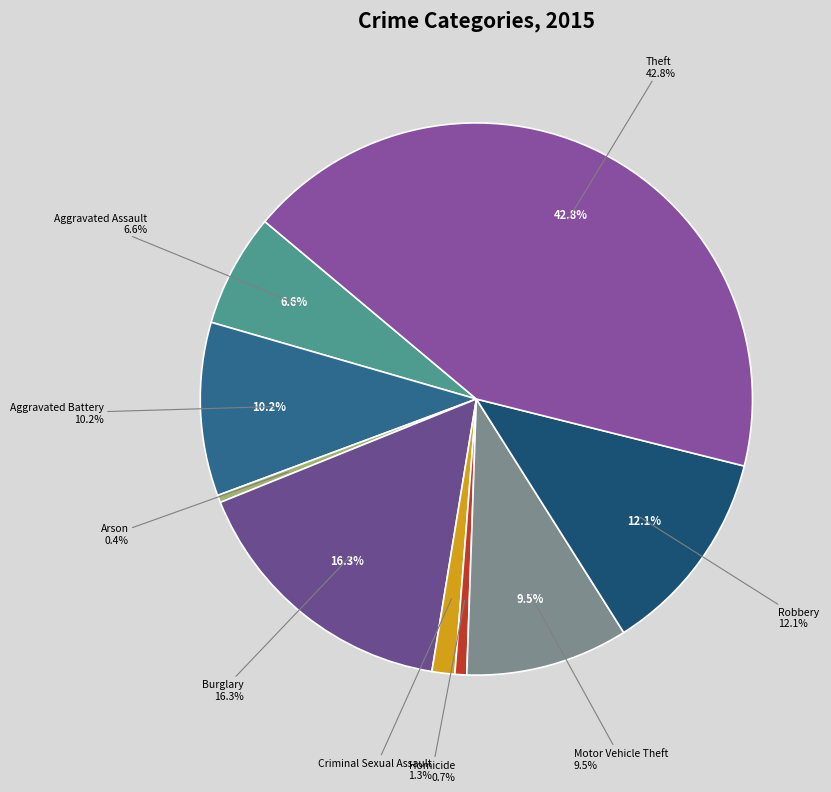

Combined, what portion of the pie is Robbery and Burglary?

28.5%